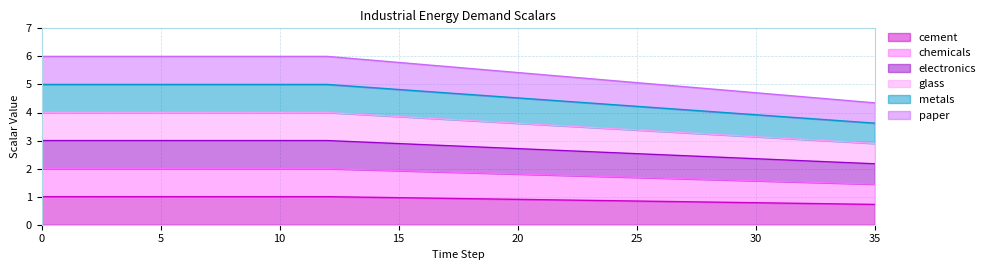

True or false: chemicals and cement cross at least once.

False